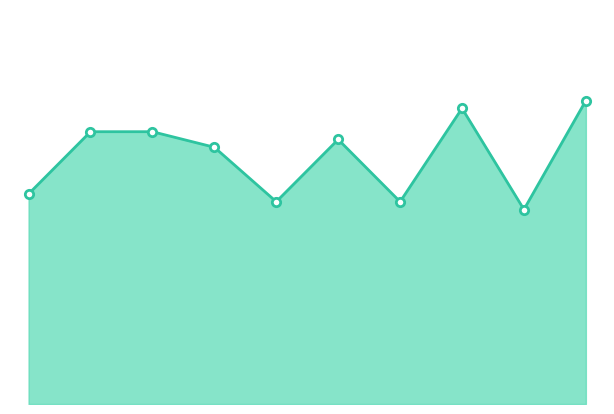

Reading left to right, extract all data points from this chart.

27	35	35	33	26	34	26	38	25	39